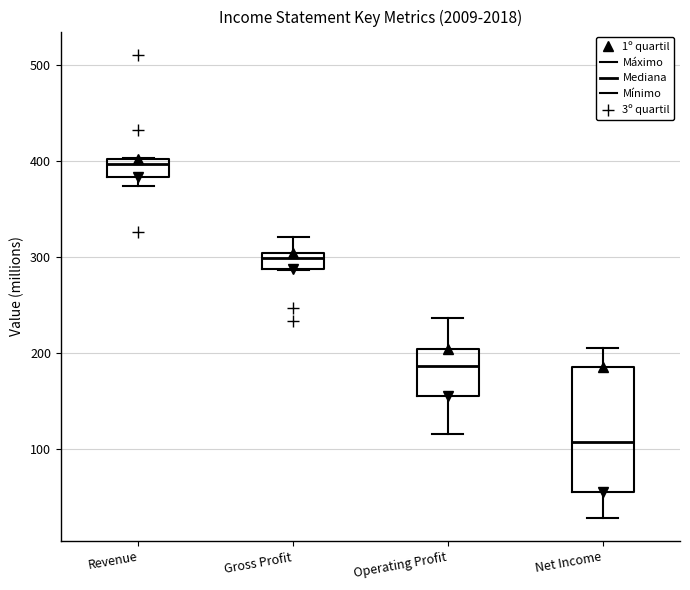

Where is the upper edge of the box for Revenue on the y-axis? The values are not printed on the chart, so give them approximately, as read against the axis.

400